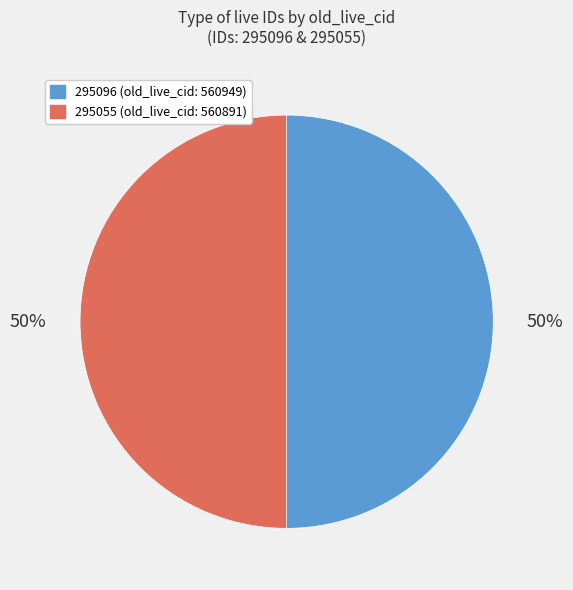

The 295096 slice represents 50% of the pie. True or false?

True